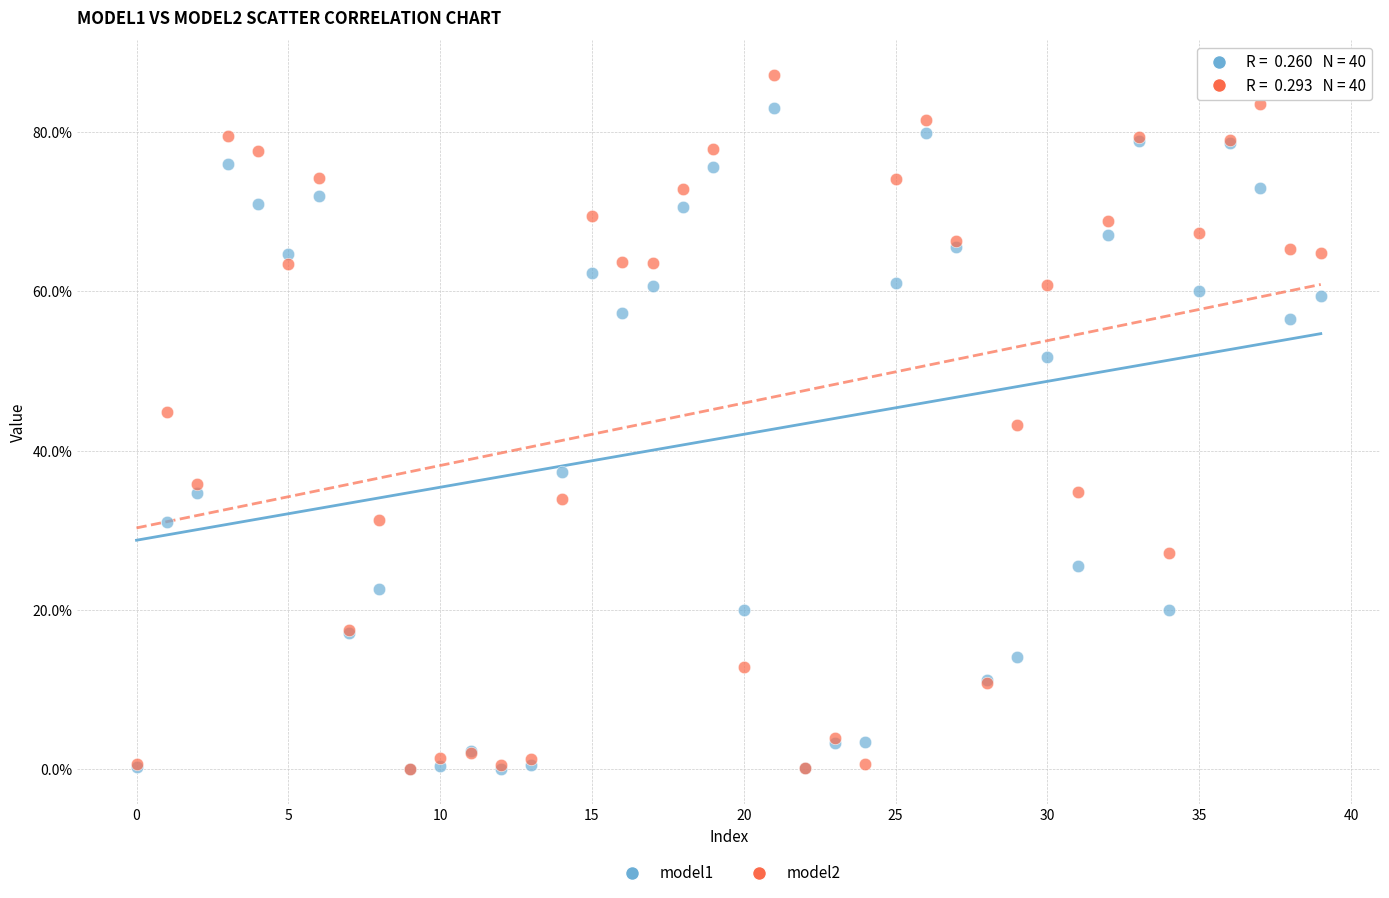

What are all the series names shown in the legend?

model1, model2